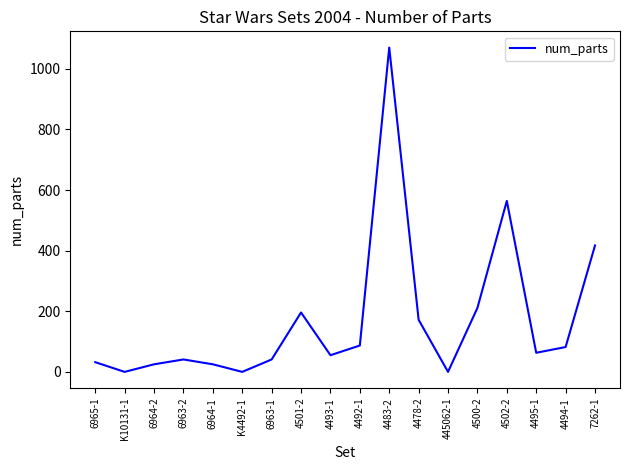

What is the average value?

171